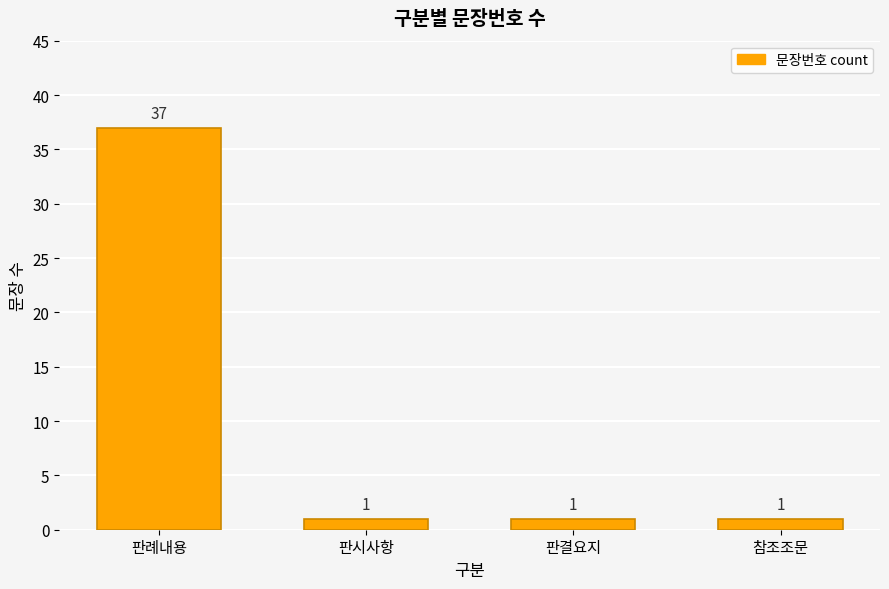

How many bars are there in total?

4